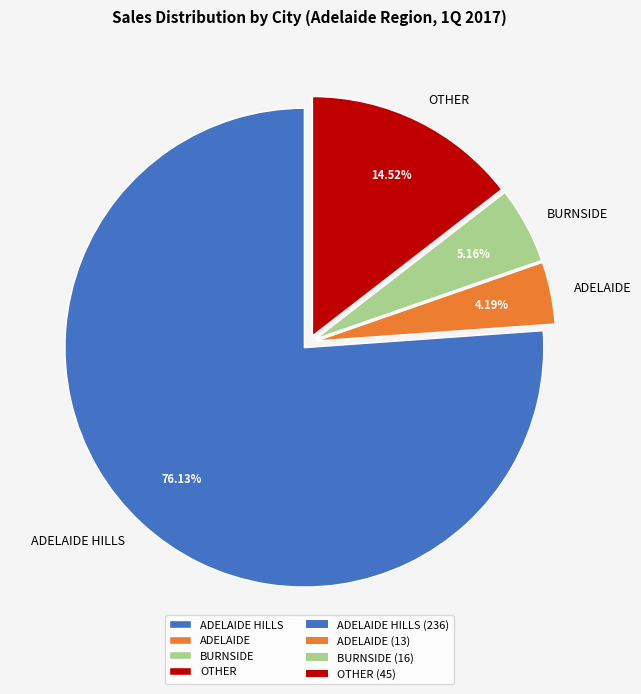

What is the smallest slice in the pie chart?

ADELAIDE